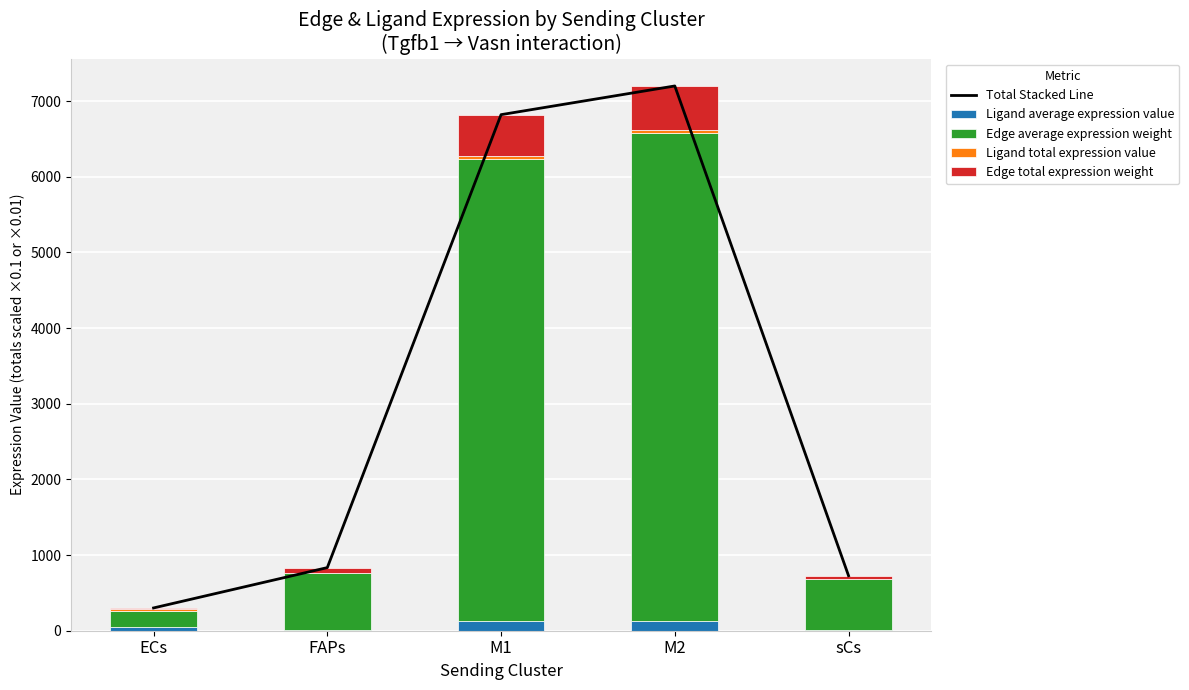

What is the difference between the second highest and second lowest values in the Edge average expression weight series?

5438.1